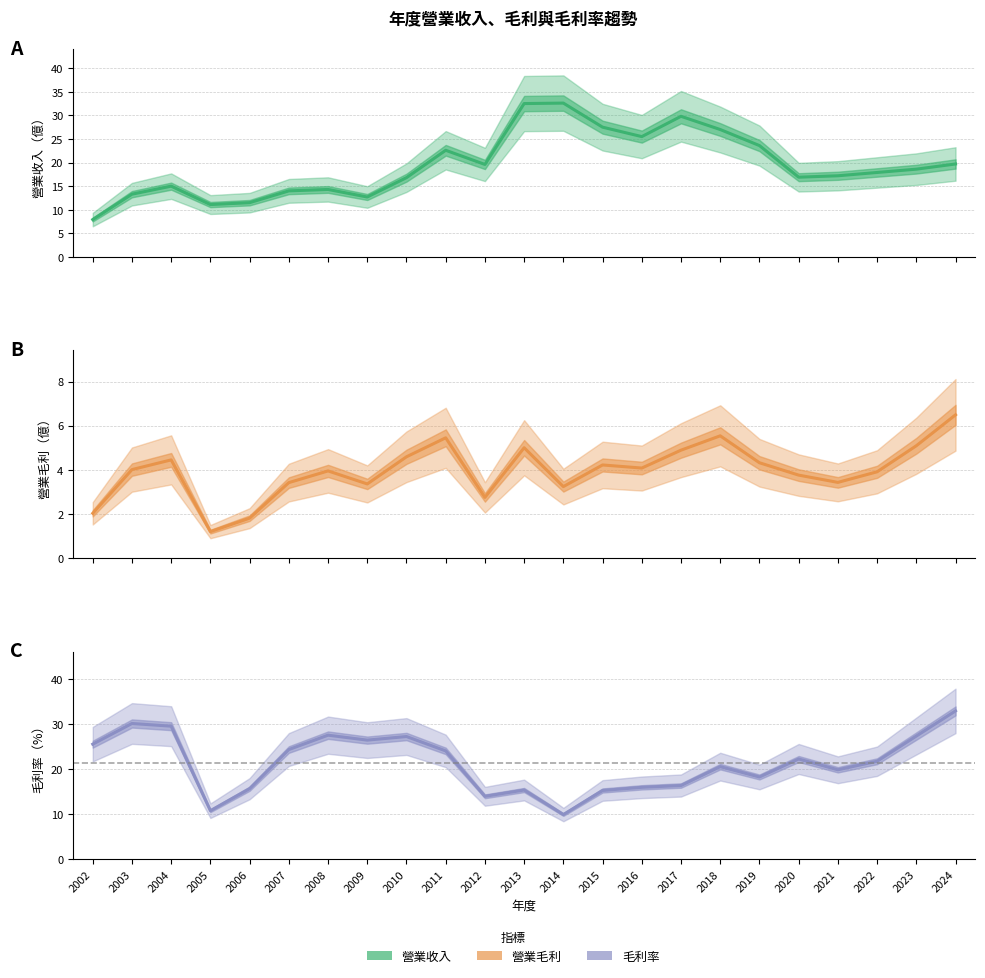

Between 2008 and 2014, which is larger?

2014